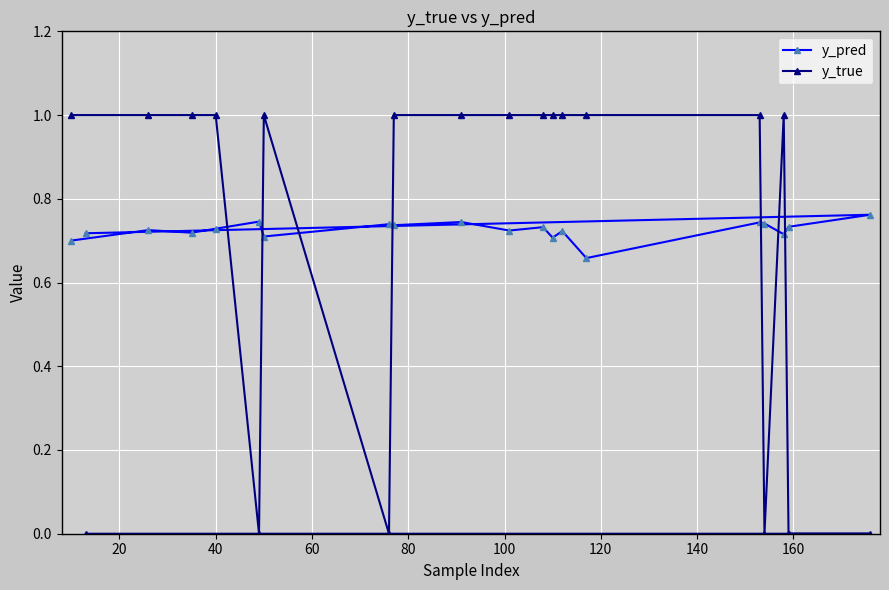

Which series has the widest spread of values?

y_true